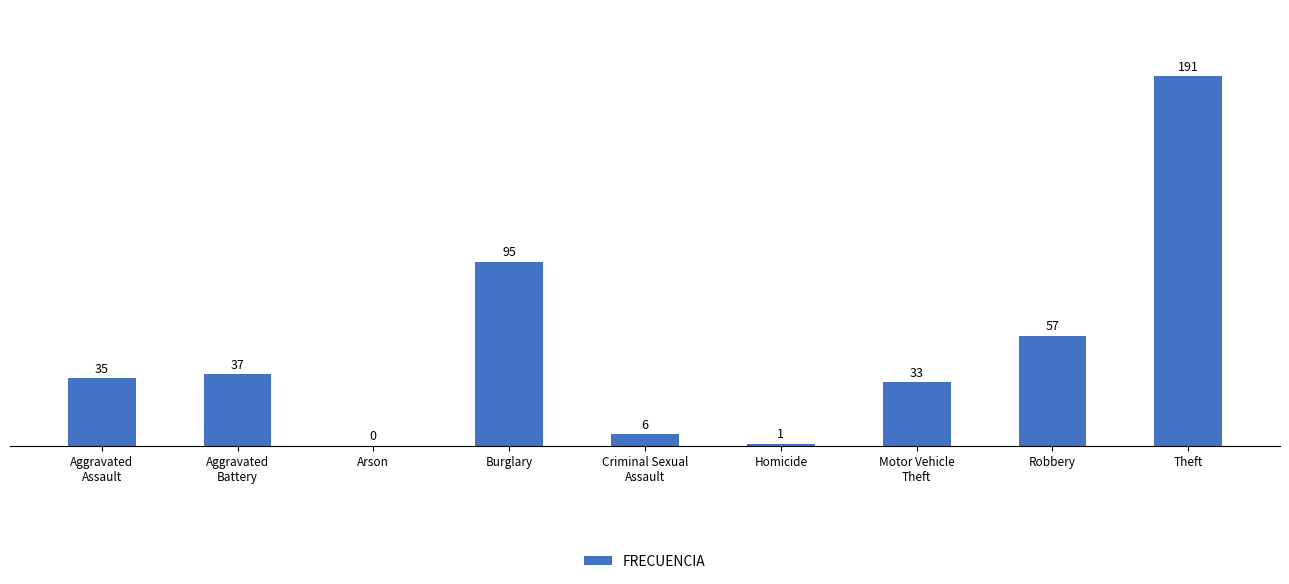

Where is the data nearest to the value 95?

Burglary